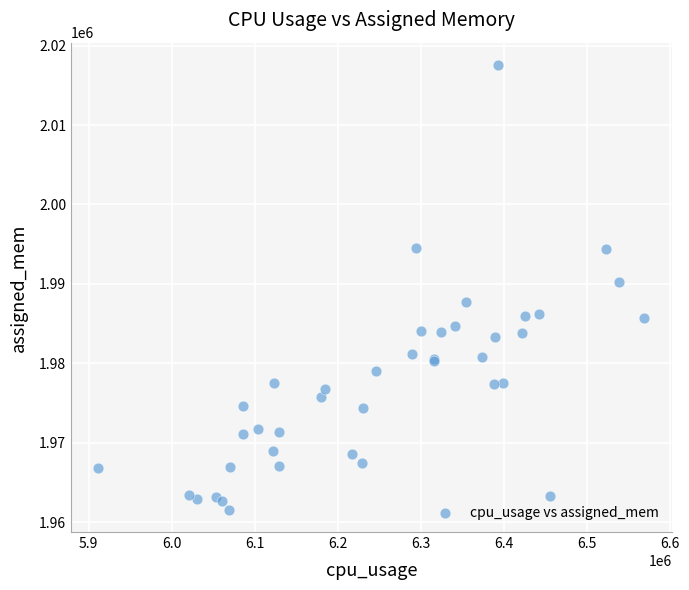

What Y value in the scatter plot is closest to 1989566?

1990213.4